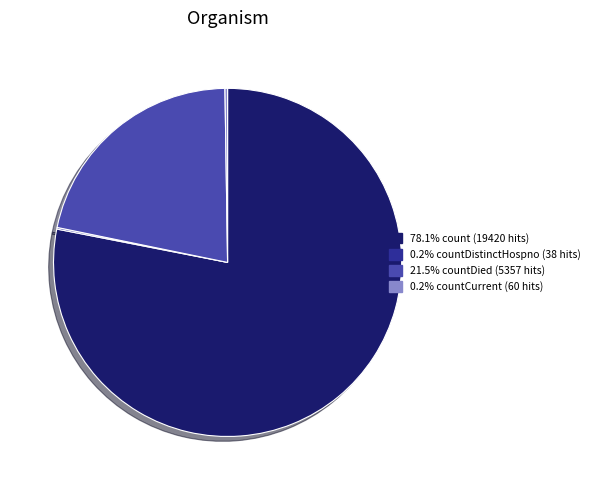

Is there any slice that represents more than half of the pie?

Yes